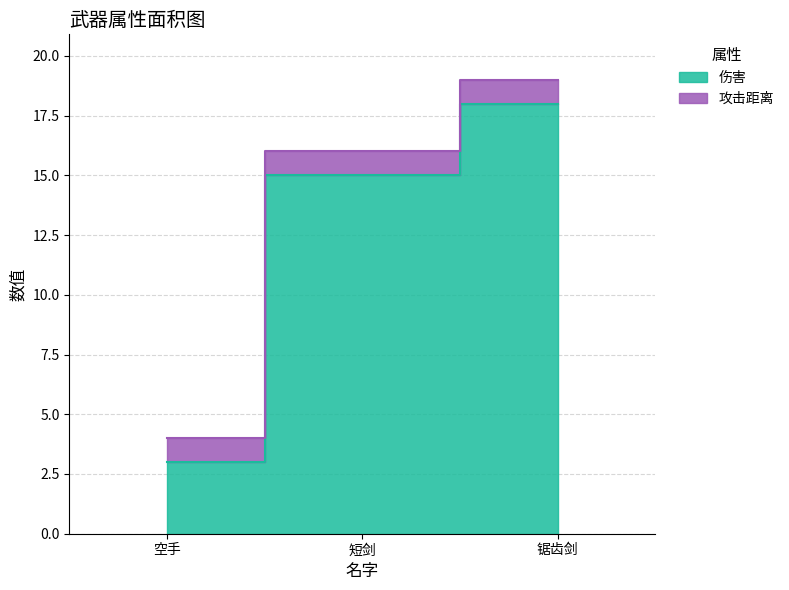

What is the change in value from 短剑 to 锯齿剑?

+3